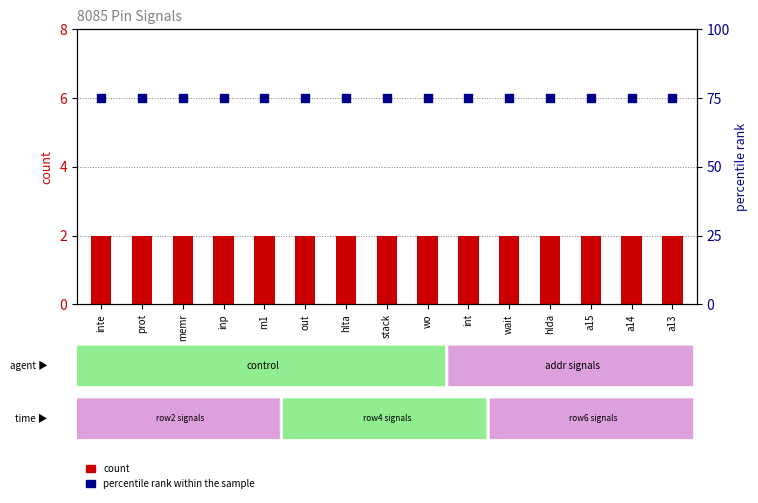

Is the value of count at m1 greater than the value of percentile rank within the sample at m1?

No